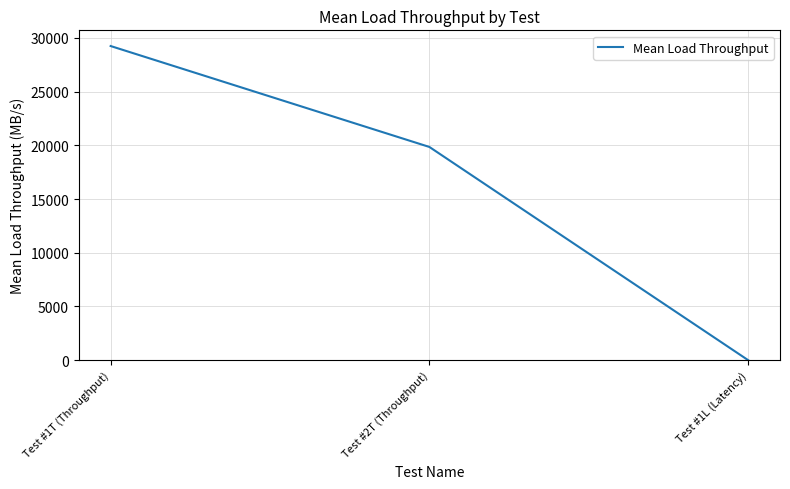

Reading left to right, what are all the values shown in this chart?

Test #1T (Throughput)=29246.7	Test #2T (Throughput)=19850.7	Test #1L (Latency)=0.0